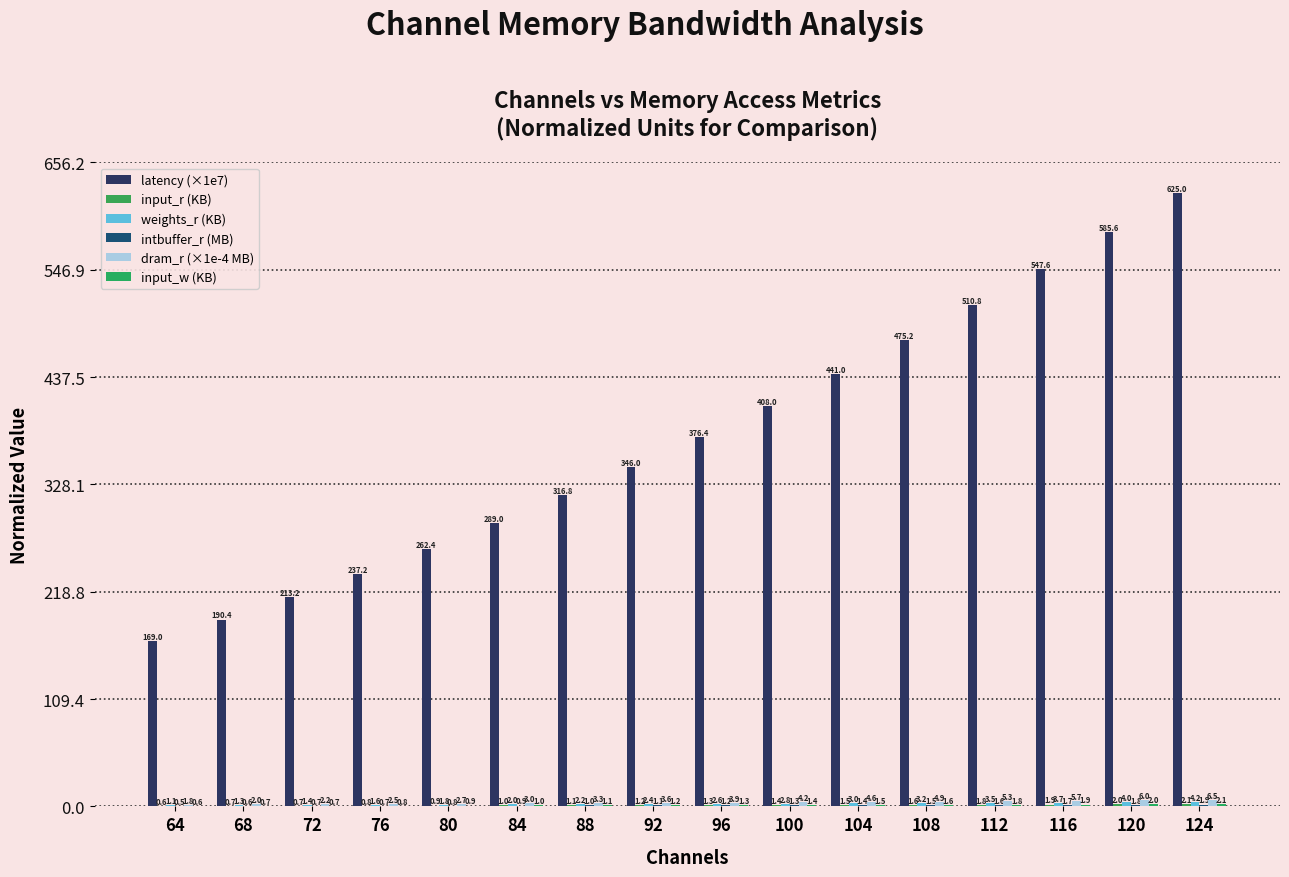

At how many categories does at least one series exceed 398?

7